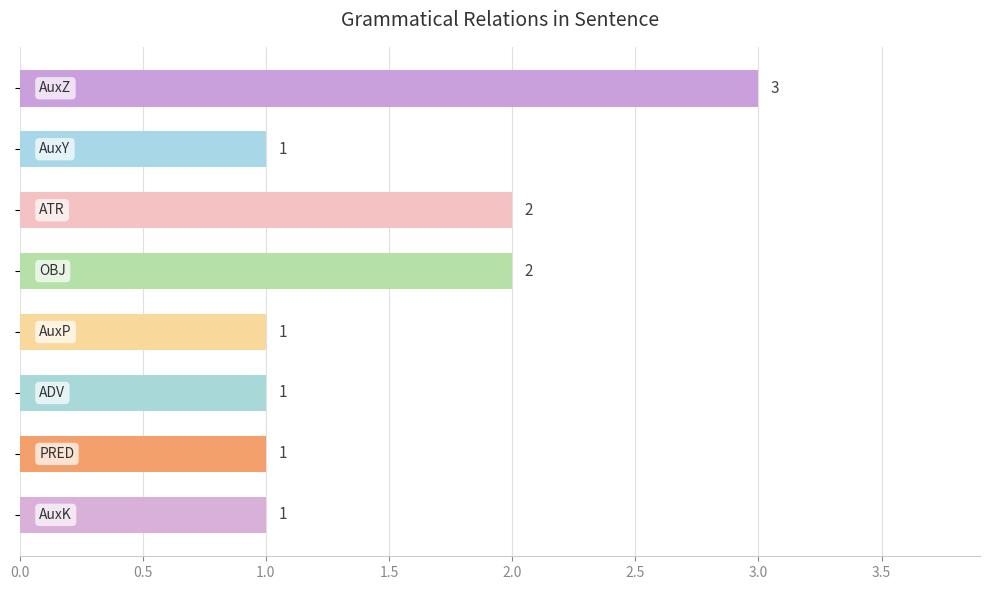

What is the value of the 4th bar from the top?

2